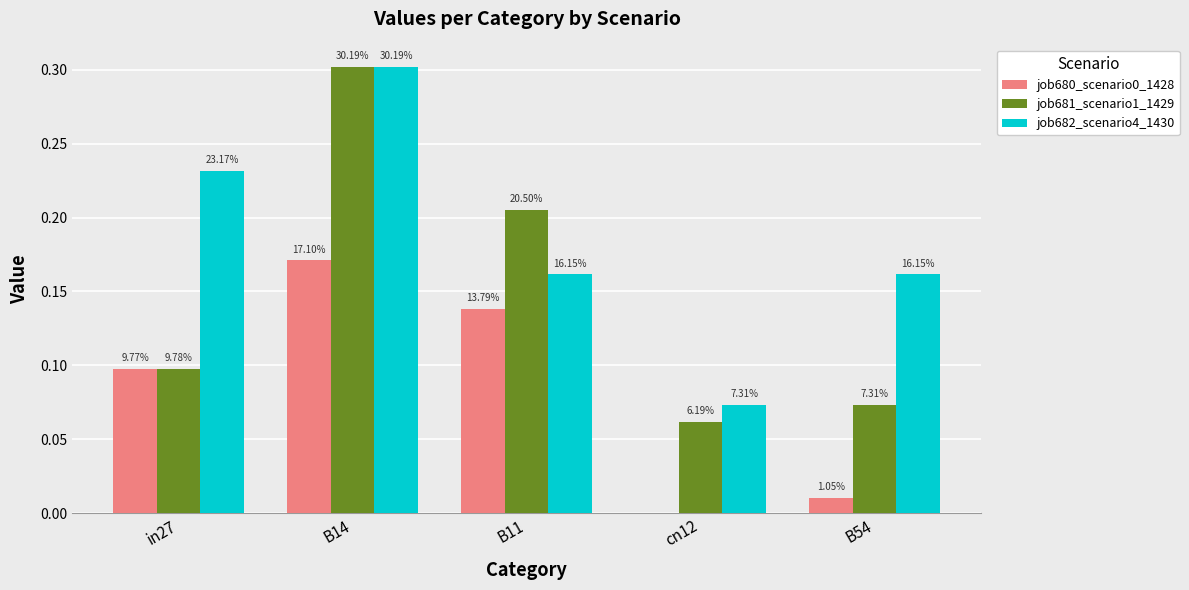

What is the label of the 4th bar from the left?

cn12